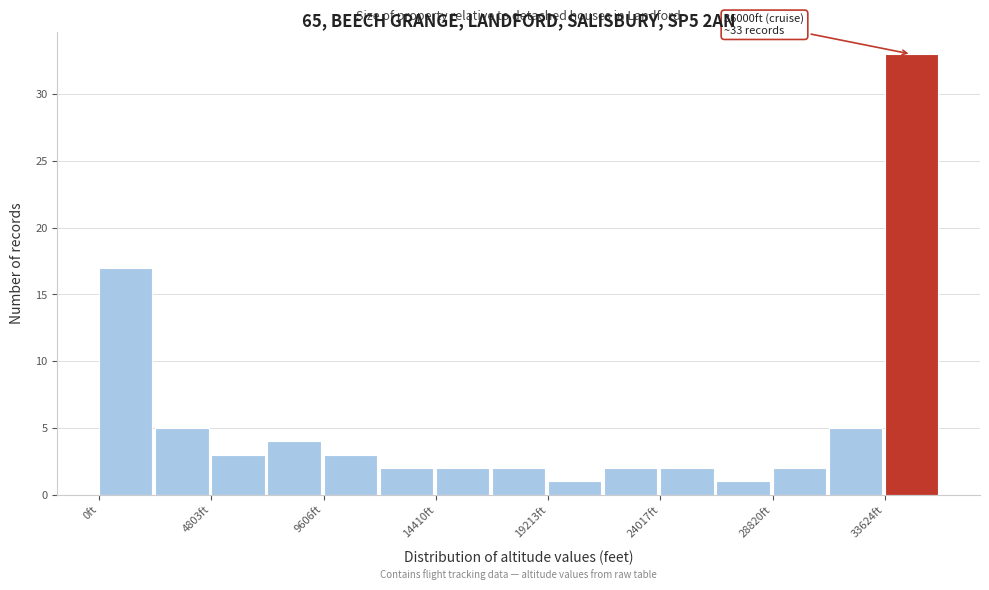

Over which range of the x-axis is the bar tallest?

33500 to 36000